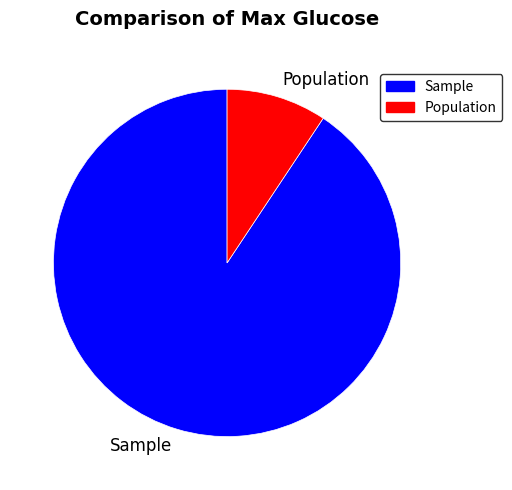

Between Population and Sample, which is larger?

Sample